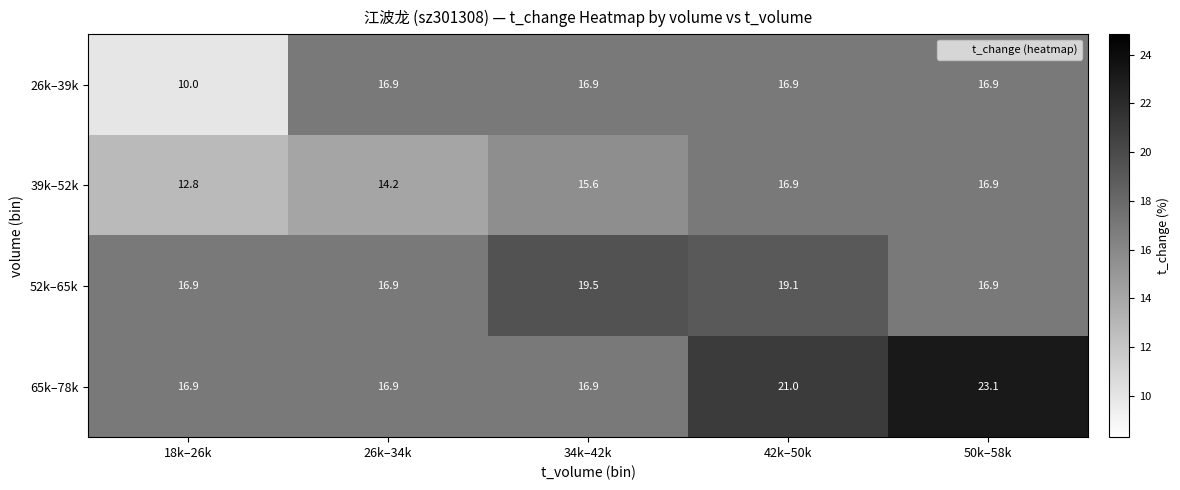

At which label is 65k–78k closest to 20?

42k–50k